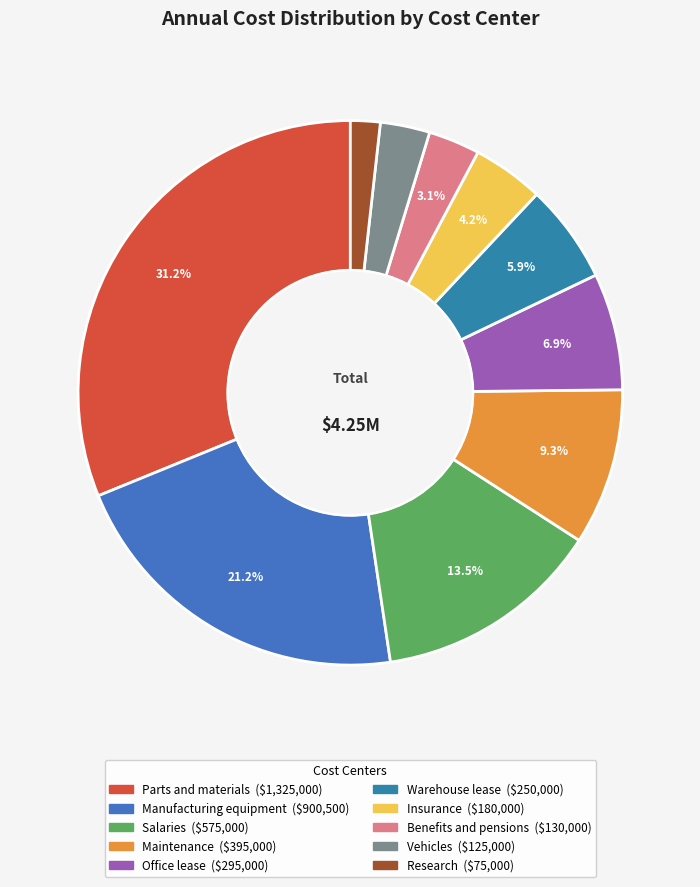

Which category has the smallest portion of the pie?

Research